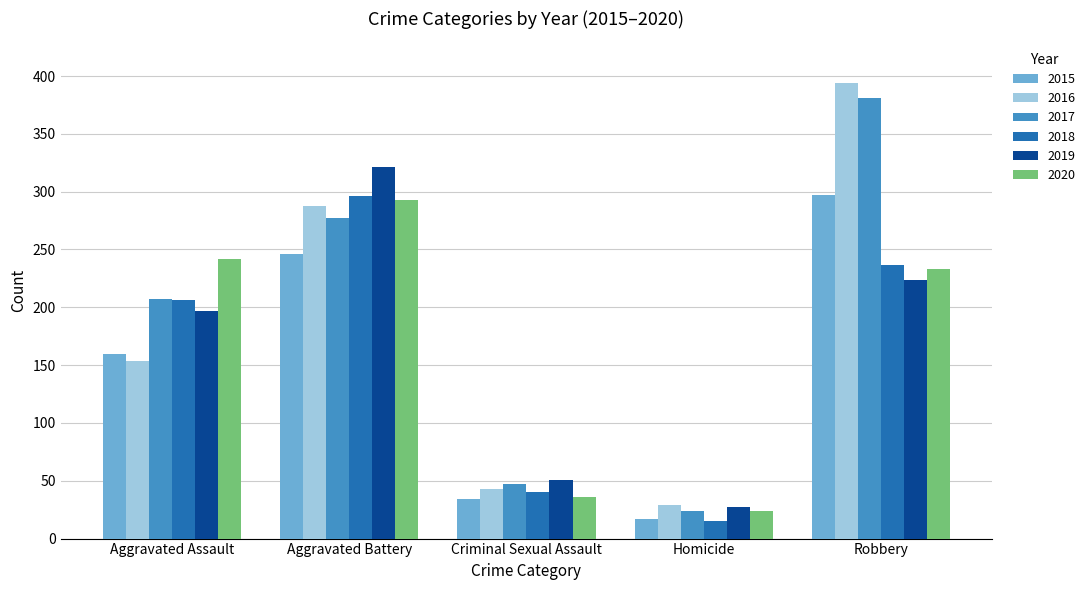

At which category is the sum across all series the highest?

Robbery